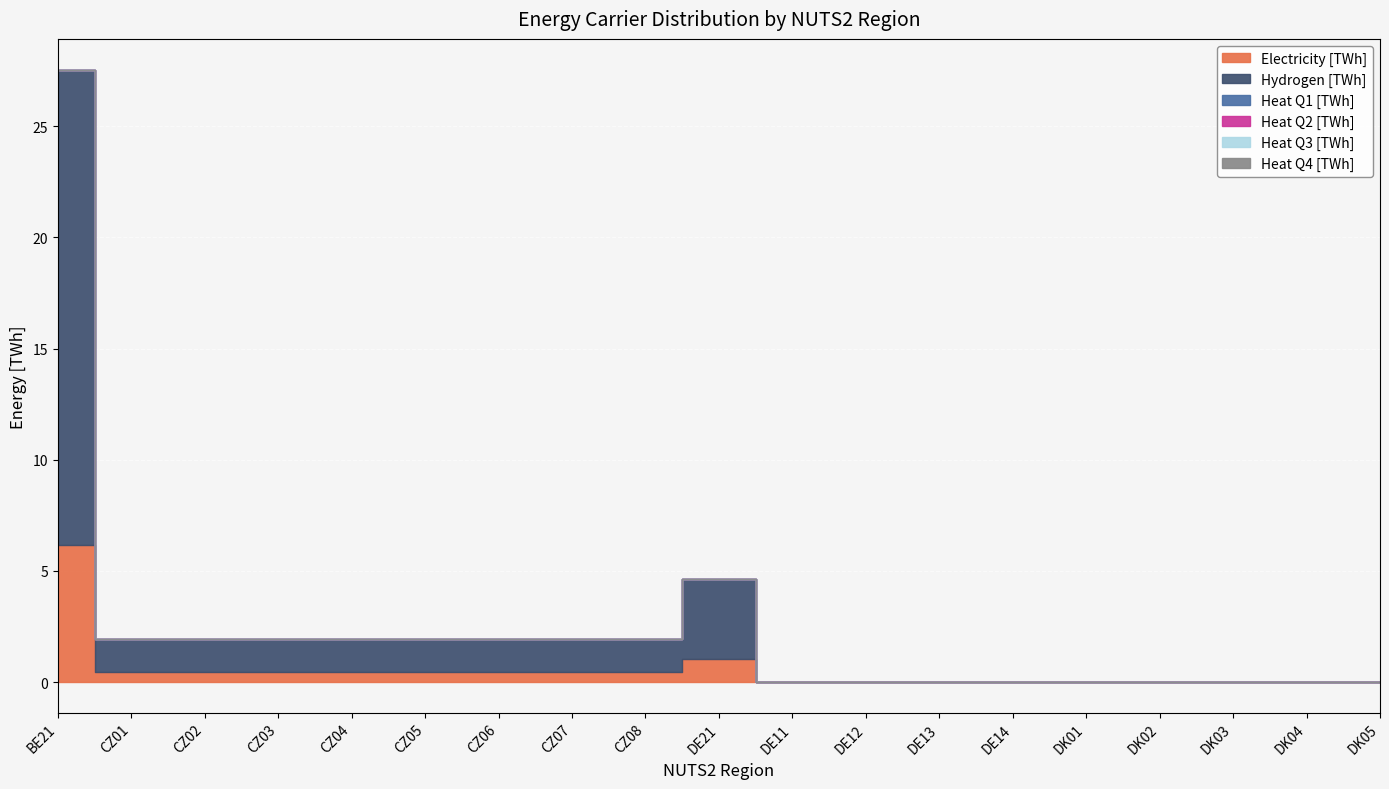

At BE21, list the series in order from largest to smallest.

Hydrogen [TWh], Electricity [TWh], Heat Q1 [TWh], Heat Q2 [TWh], Heat Q3 [TWh], Heat Q4 [TWh]